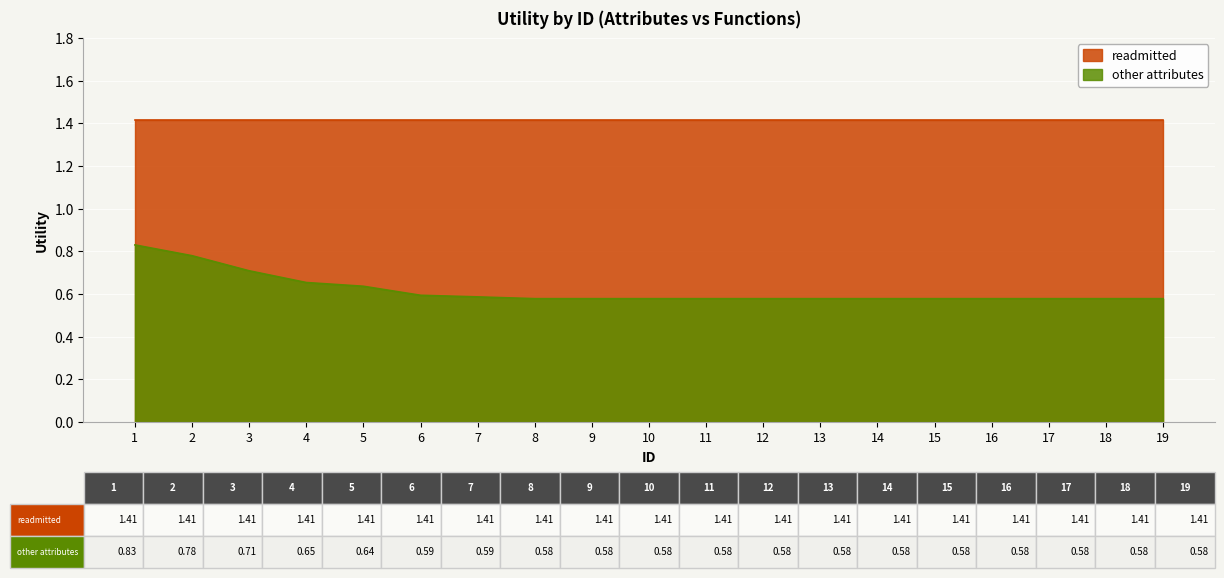

What is the maximum value shown in the chart?

1.4